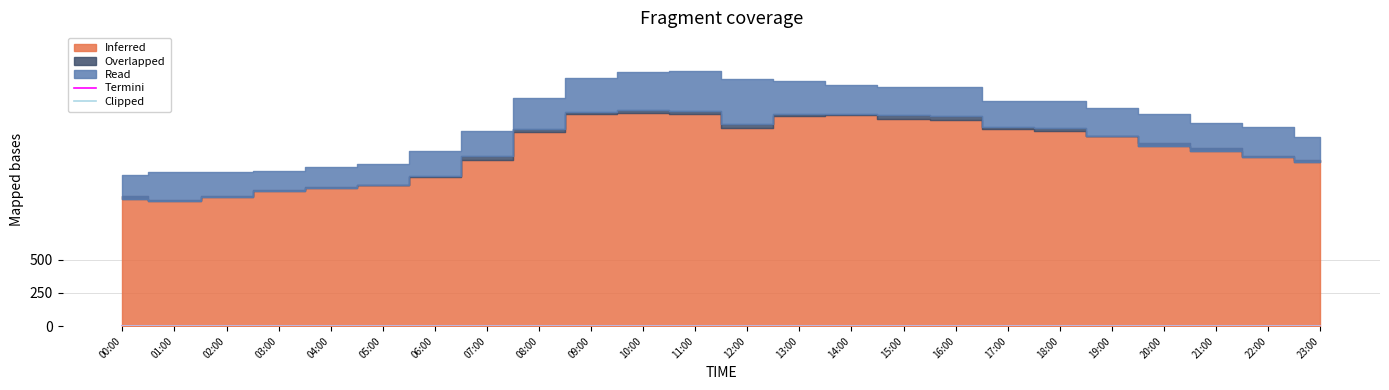

At which category does Overlapped reach its first local valley?

01:00